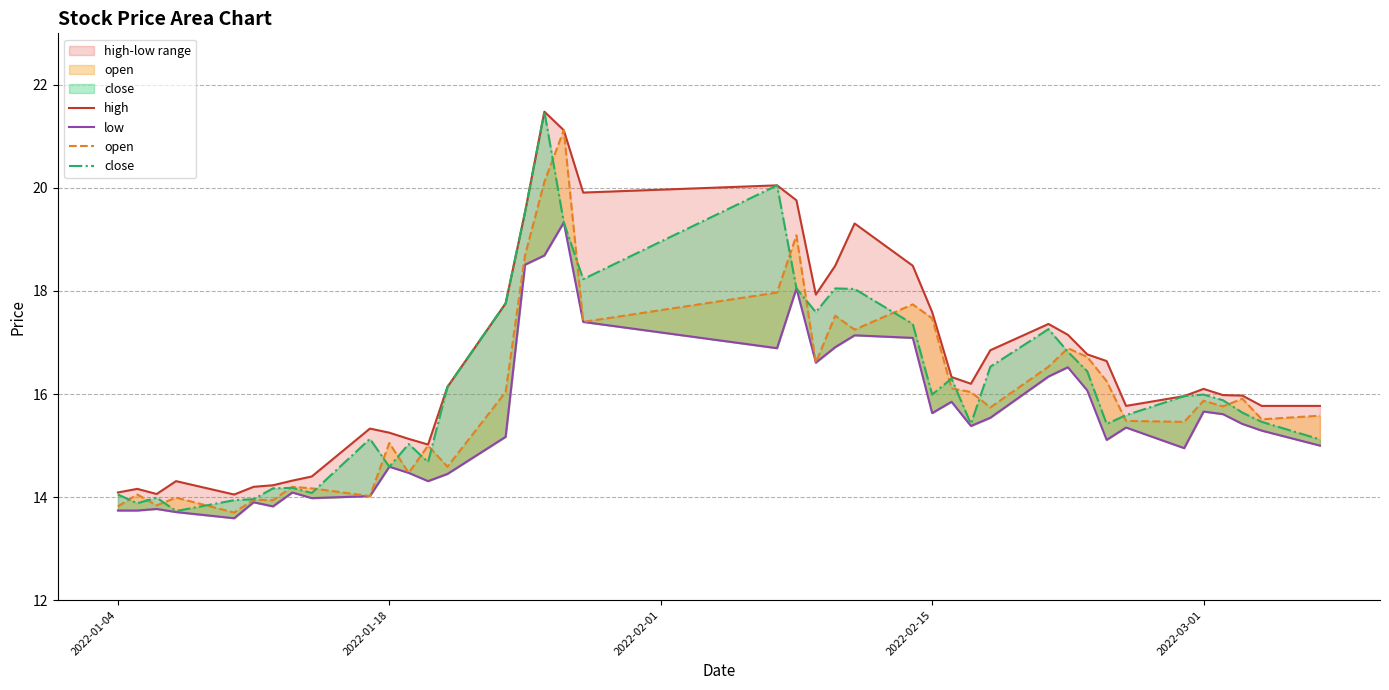

What is the average value of the high series?

16.6